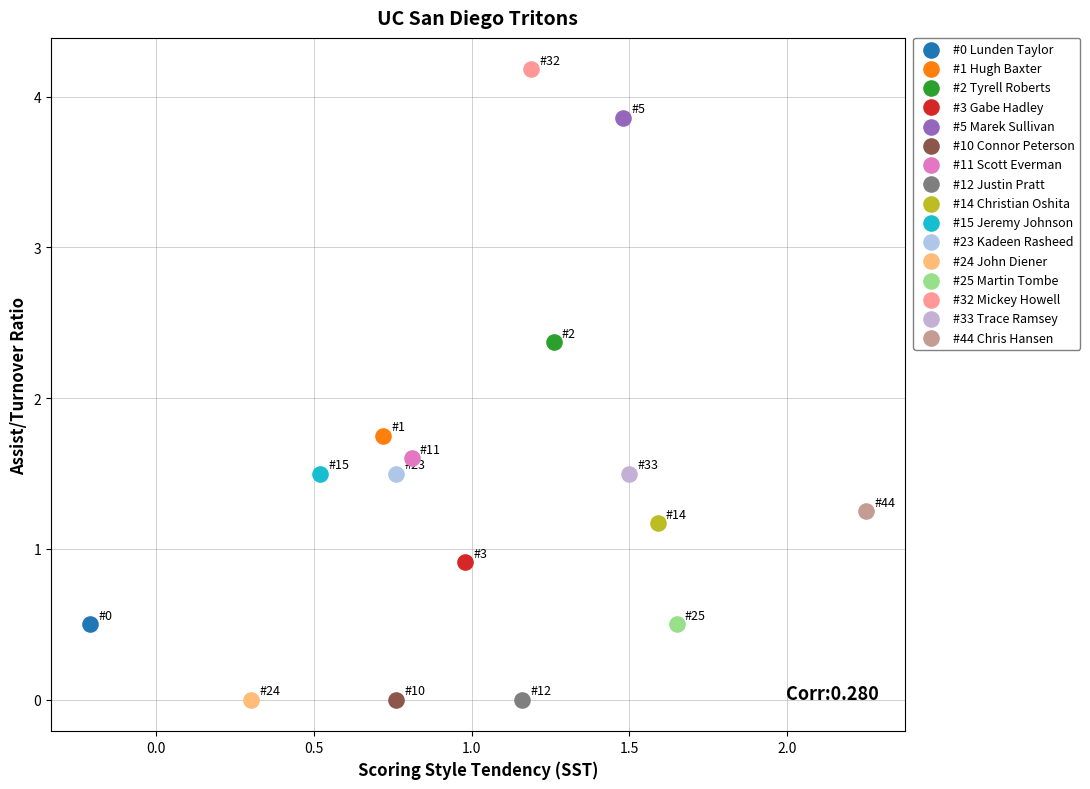

Which series reaches the maximum Y coordinate?

#32 Mickey Howell